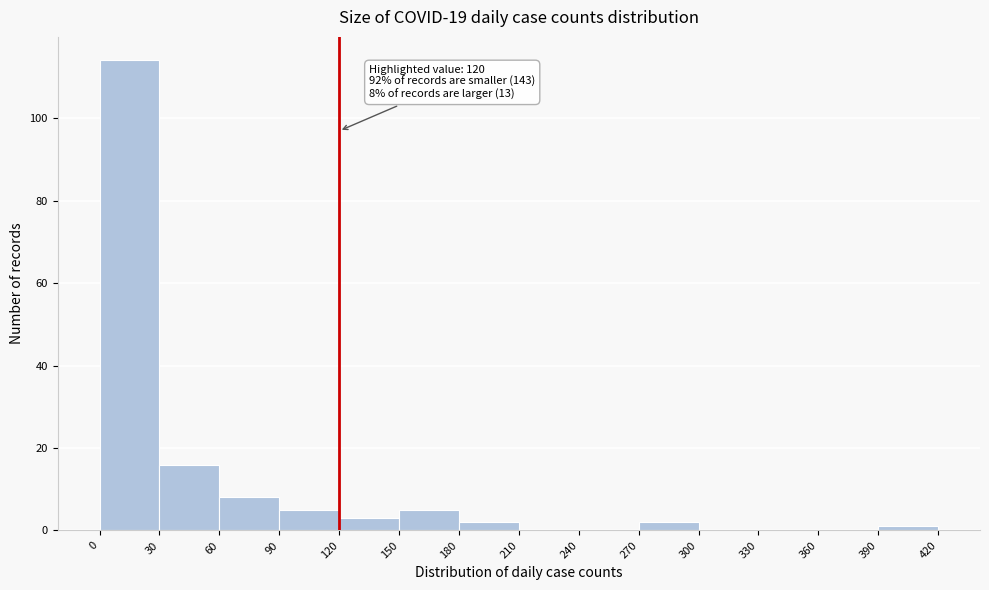

Which range on the x-axis has the tallest bar?

0 to 30